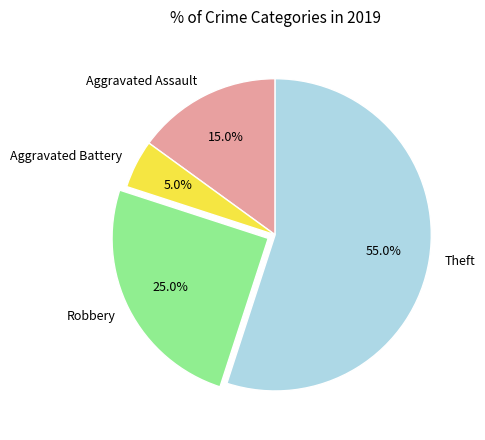

Is there any slice that represents more than half of the pie?

Yes